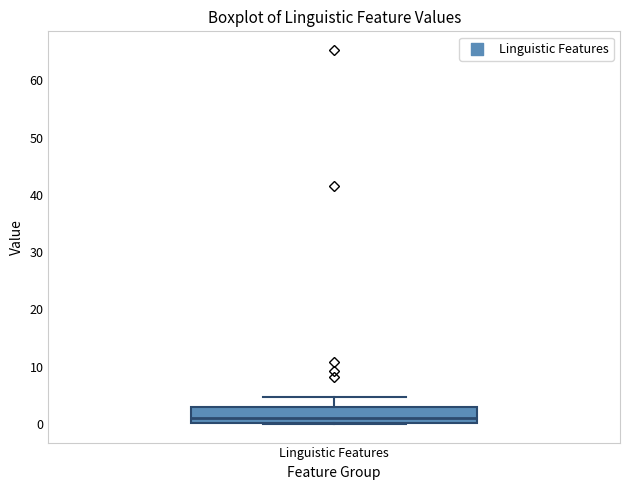

Where is the lower edge of the box for Linguistic Features on the y-axis? The values are not printed on the chart, so give them approximately, as read against the axis.

0